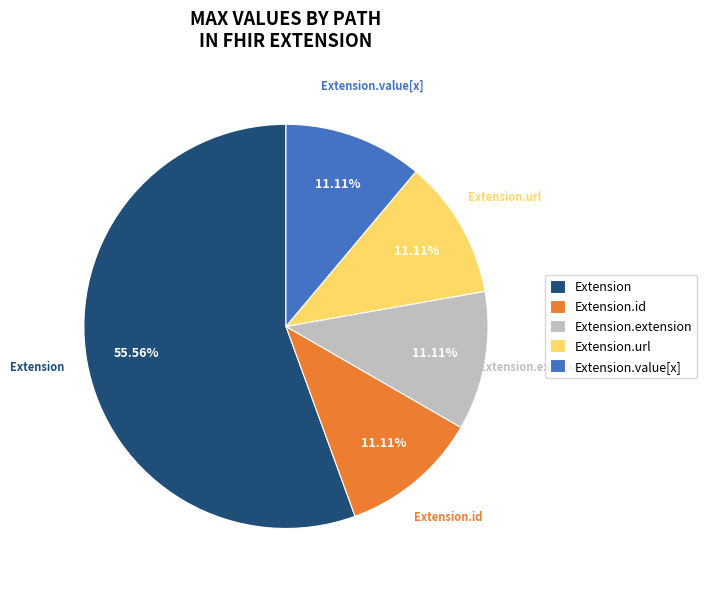

How many slices are in this pie chart?

5